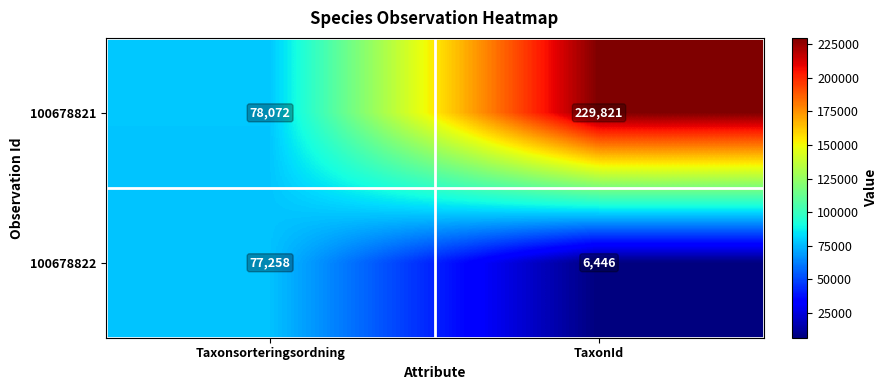

What is the maximum value shown in the chart?

229821